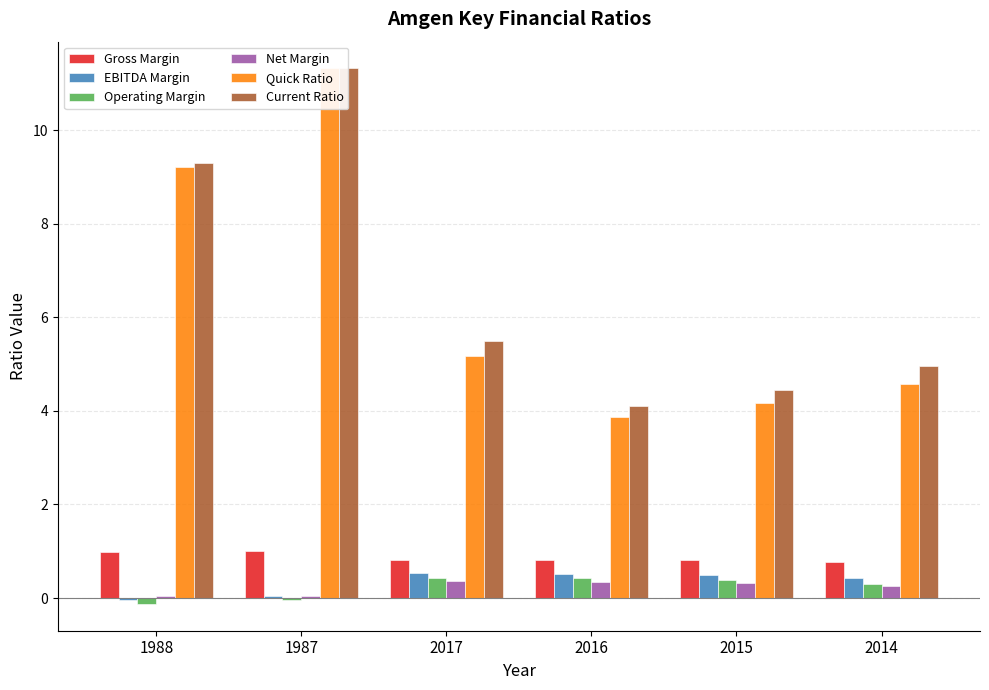

What is the difference between the maximum and minimum values in the Quick Ratio series?

7.5